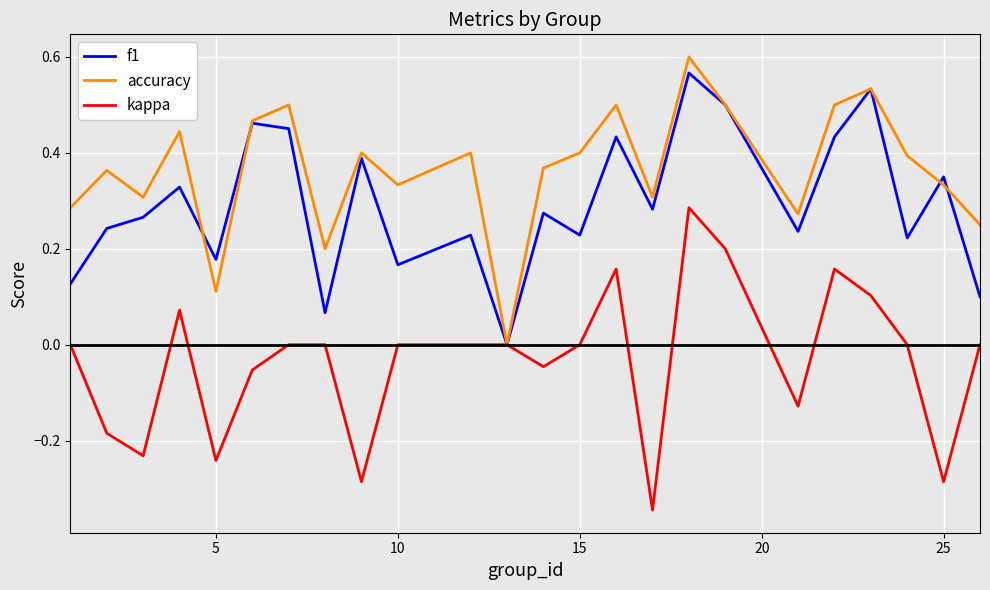

How many categories are shown in the chart?

24